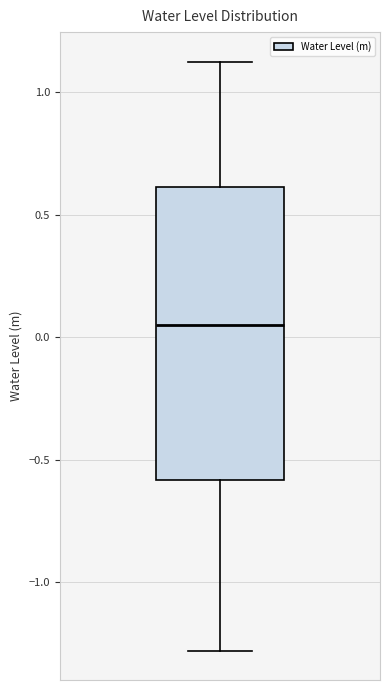

Read this box plot against the y-axis: the position of the median line, the range covered by the box, and the ends of both whiskers. The values are not printed on the chart, so give them approximately, as read against the axis.

median 0.05, box -0.60 to 0.60, whiskers -1.30 to 1.15